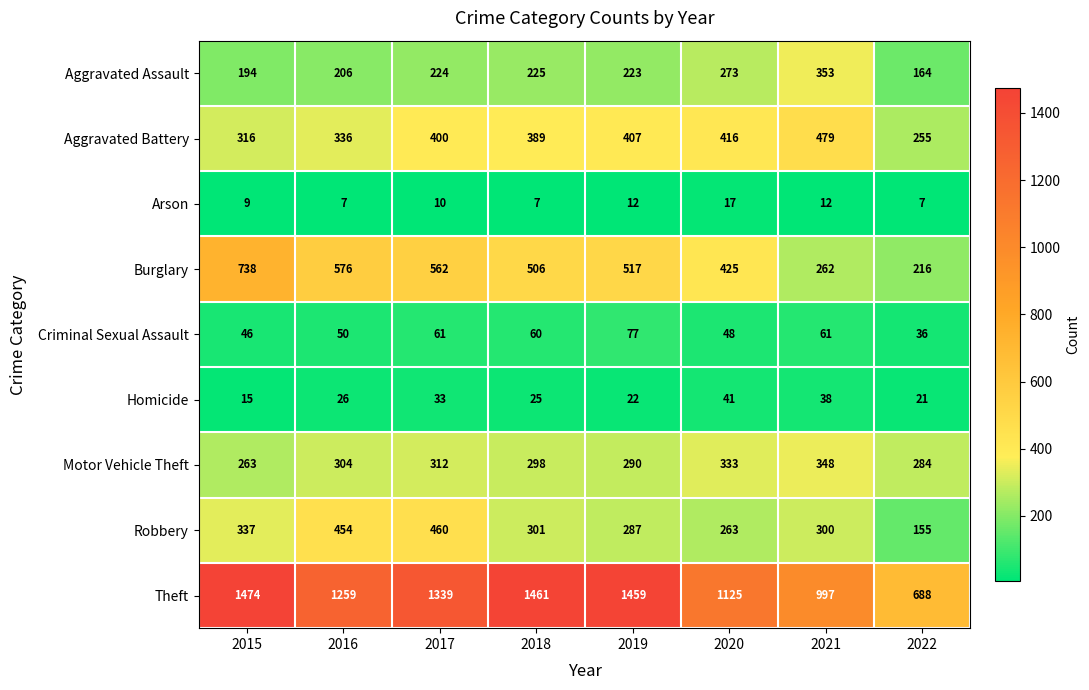

At 2017, list the series in order from largest to smallest.

Theft, Burglary, Robbery, Aggravated Battery, Motor Vehicle Theft, Aggravated Assault, Criminal Sexual Assault, Homicide, Arson